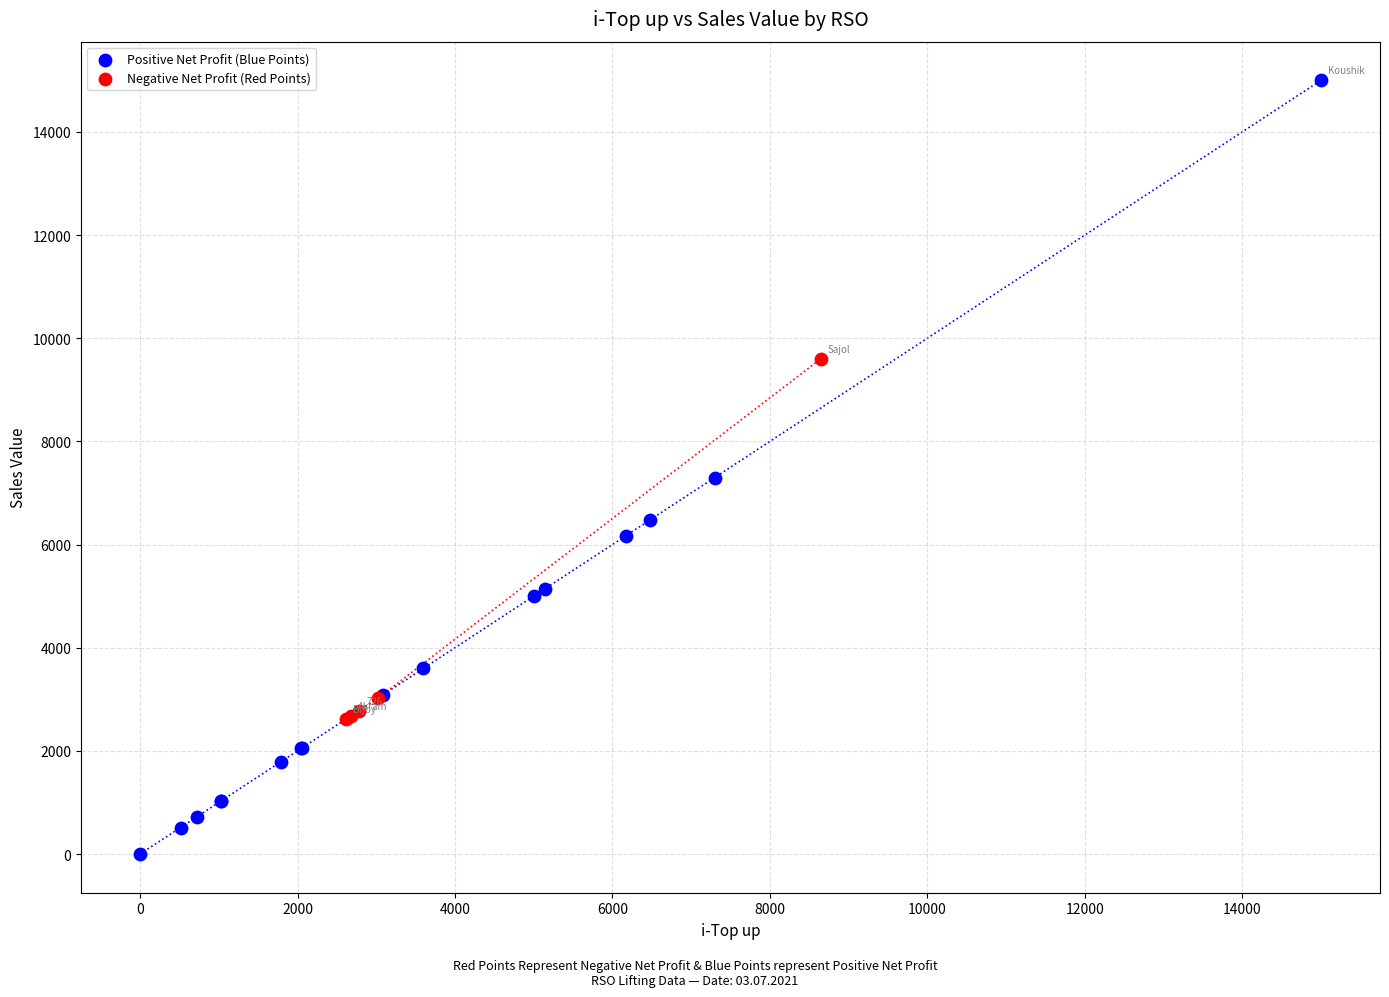

Which series has the largest Y range (max minus min)?

Positive Net Profit (Blue Points)